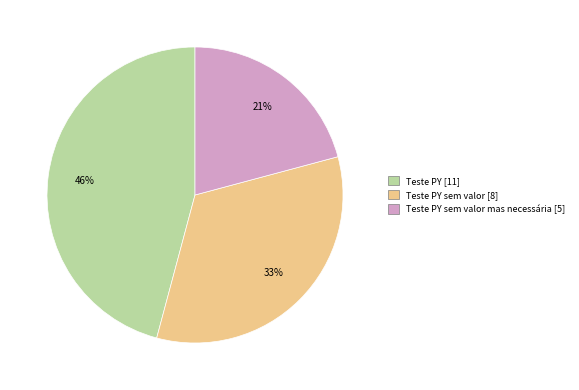

To the nearest percent, what is the average slice percentage?

33%